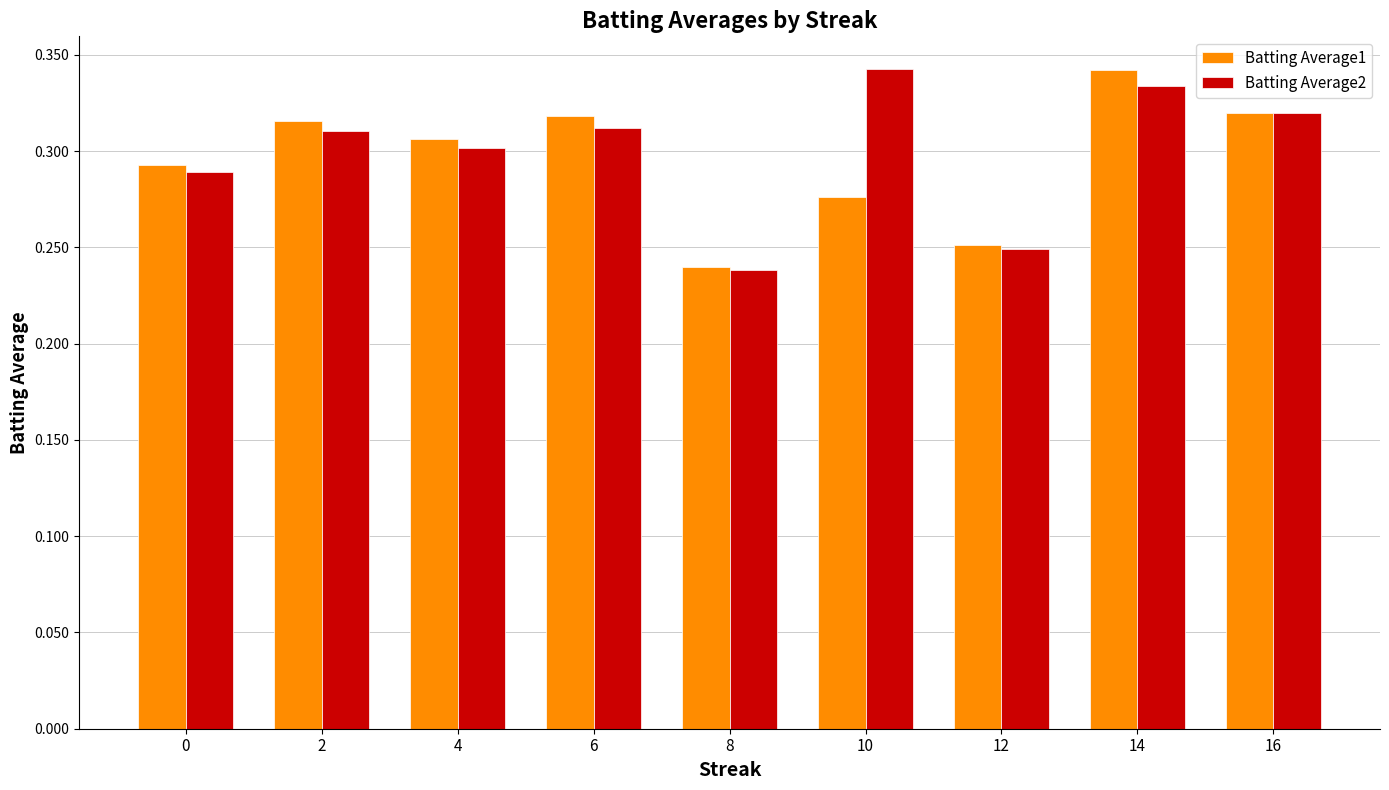

What is the total value across all series at 14?

0.7